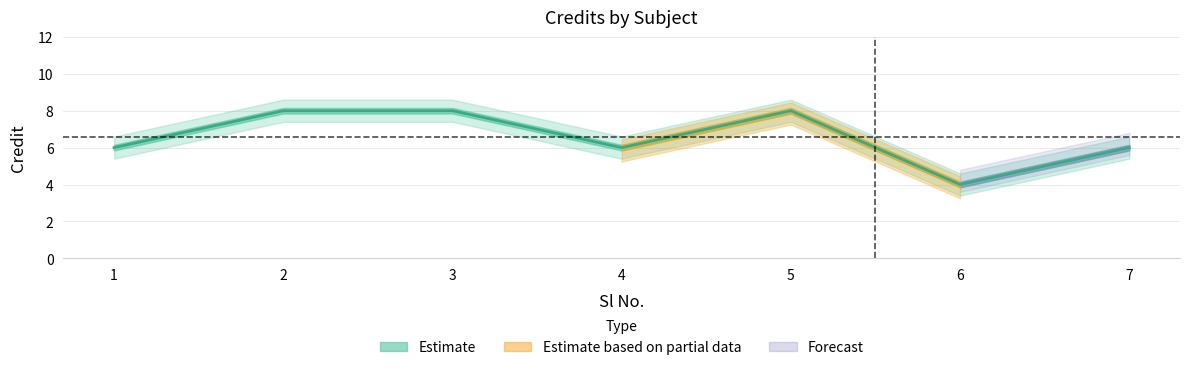

Reading left to right, extract all data points from this chart.

1=6	2=8	3=8	4=6	5=8	6=4	7=6